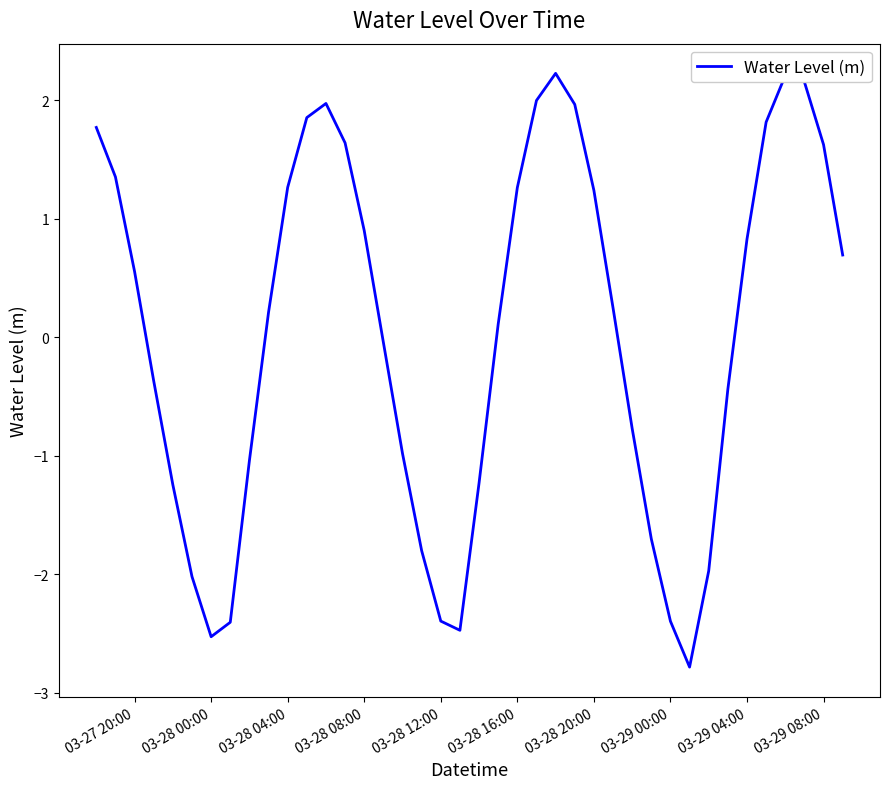

What is the smallest value displayed?

-2.8